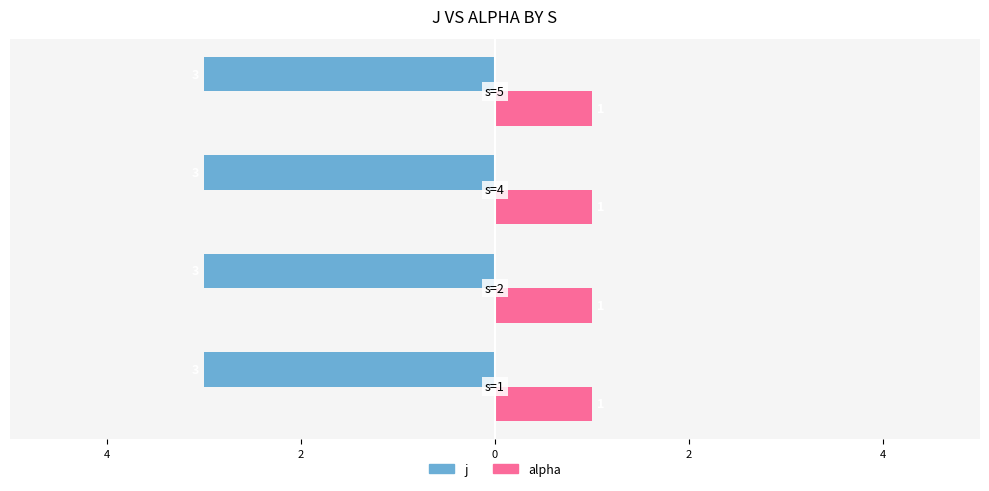

What is the value of the alpha bar at the 1st from the left?

1